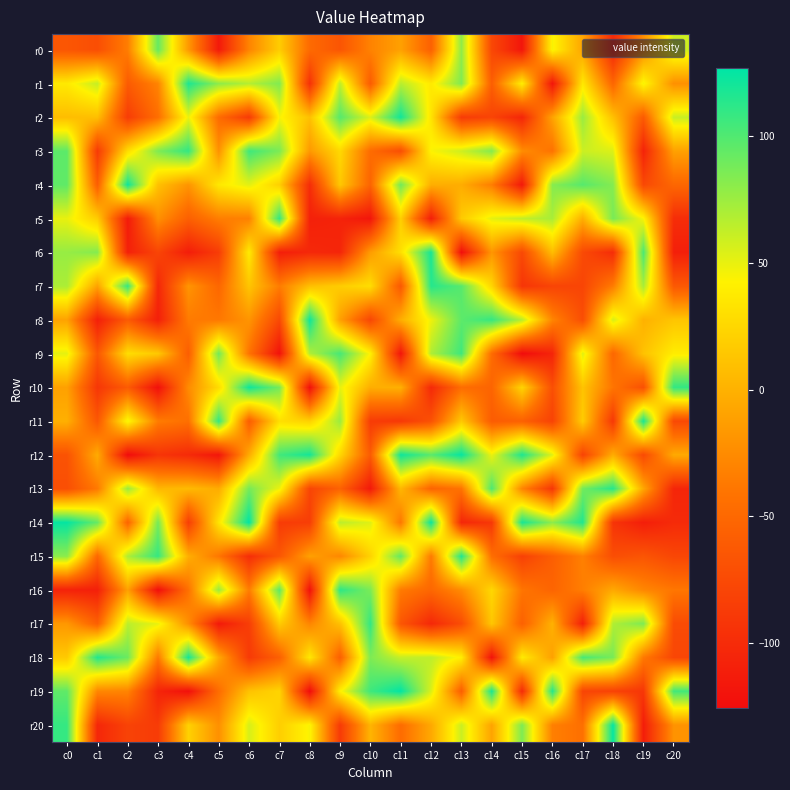

Between c0 and c11, which series saw the biggest shift?

r12